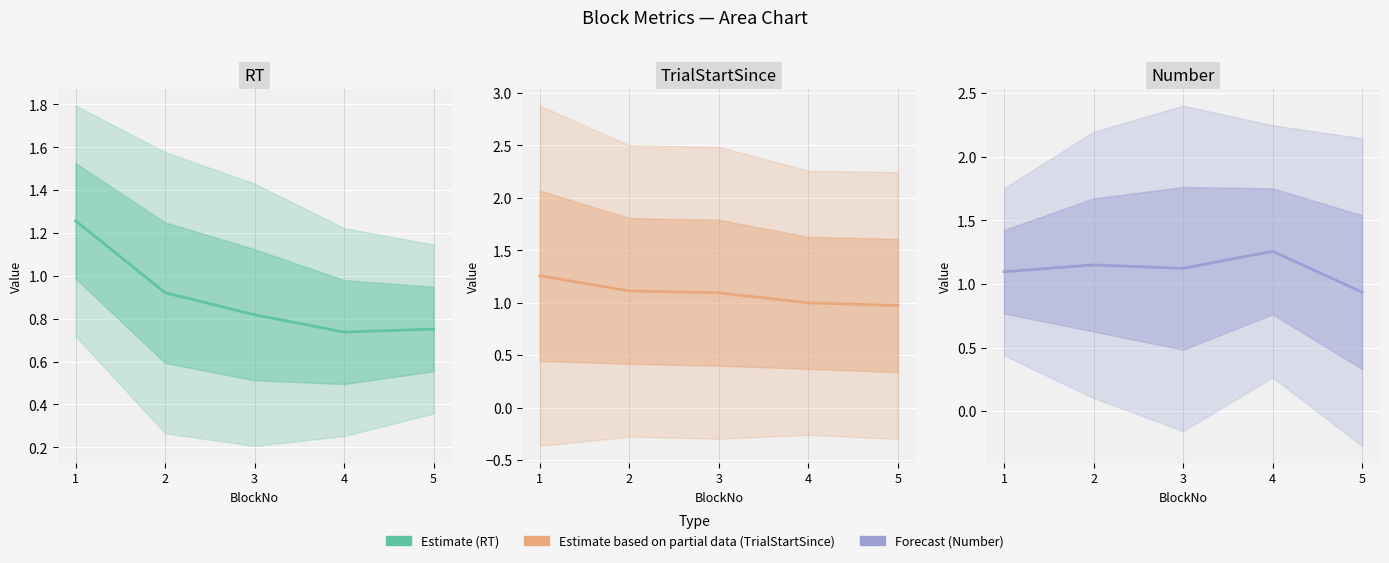

True or false: RT (Estimate) has a value of 0.7 at 4.

True